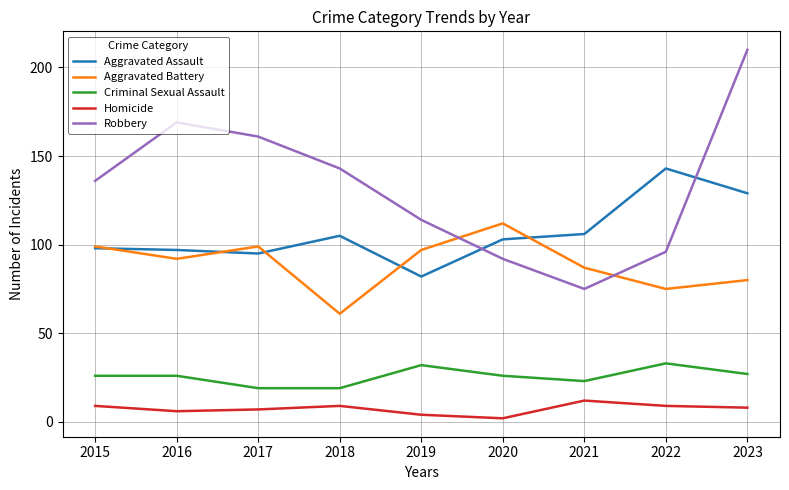

Reading right to left, list all the values displayed in this chart.

Aggravated Assault: 2023=129	2022=143	2021=106	2020=103	2019=82	2018=105	2017=95	2016=97	2015=98
Aggravated Battery: 2023=80	2022=75	2021=87	2020=112	2019=97	2018=61	2017=99	2016=92	2015=99
Criminal Sexual Assault: 2023=27	2022=33	2021=23	2020=26	2019=32	2018=19	2017=19	2016=26	2015=26
Homicide: 2023=8	2022=9	2021=12	2020=2	2019=4	2018=9	2017=7	2016=6	2015=9
Robbery: 2023=210	2022=96	2021=75	2020=92	2019=114	2018=143	2017=161	2016=169	2015=136